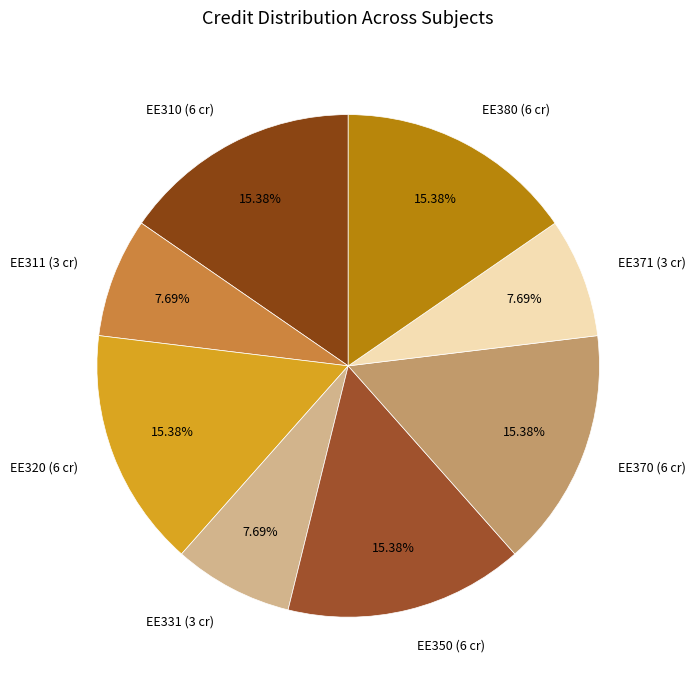

Between EE310 (6 cr) and EE311 (3 cr), which is larger?

EE310 (6 cr)